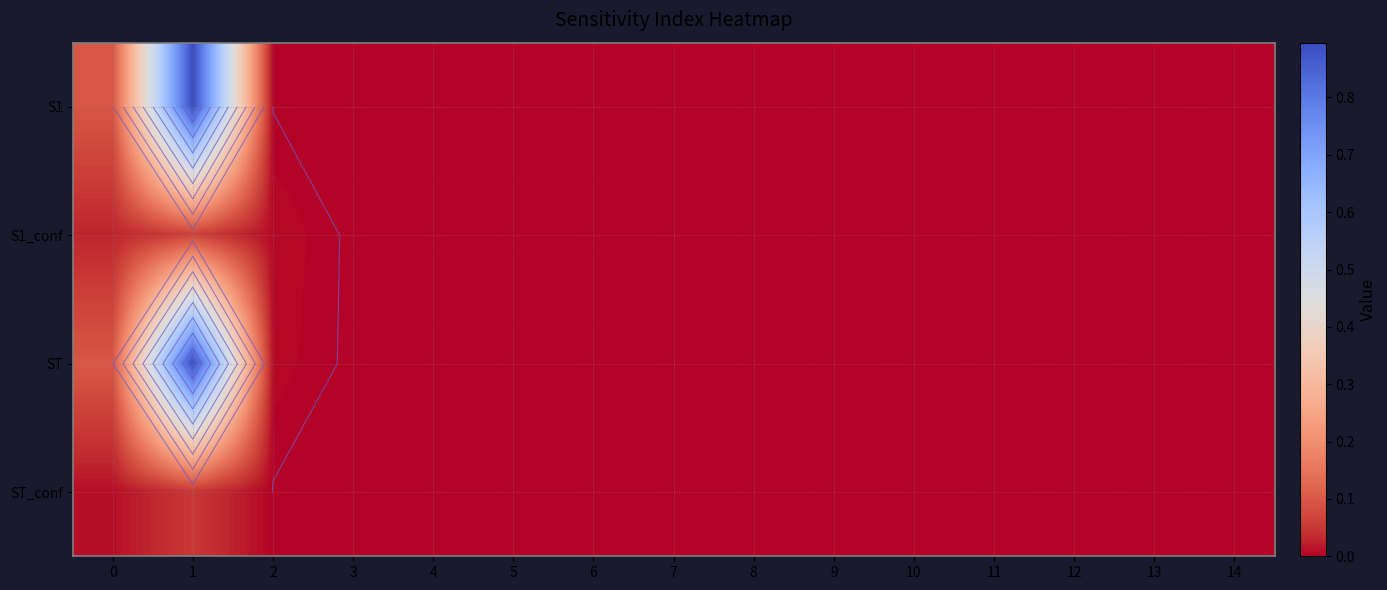

Which series has the largest total across all categories?

ST